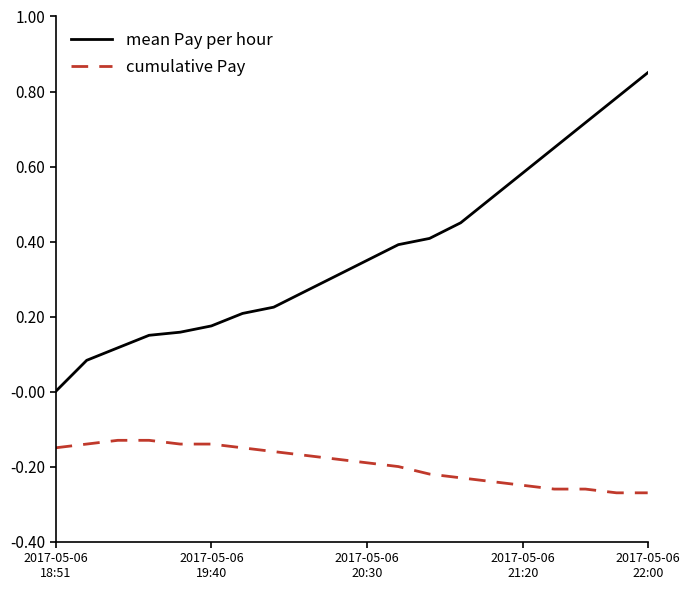

True or false: mean Pay per hour and cumulative Pay intersect in this chart.

False